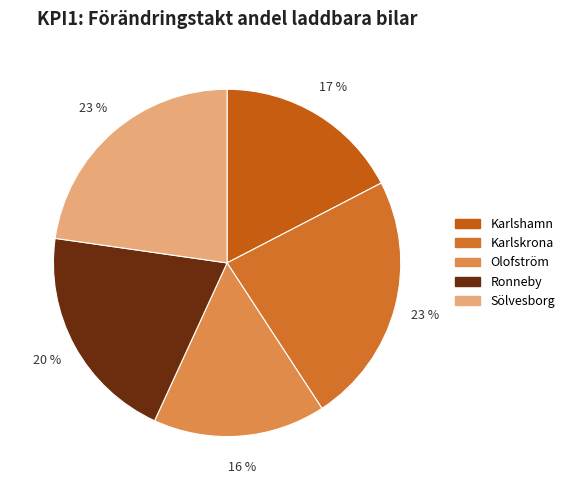

What percentage is the Ronneby slice, to the nearest percent?

20%